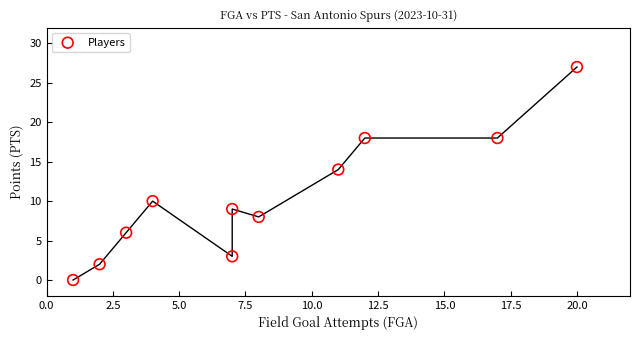

What Y value in the scatter plot is closest to 13?

14